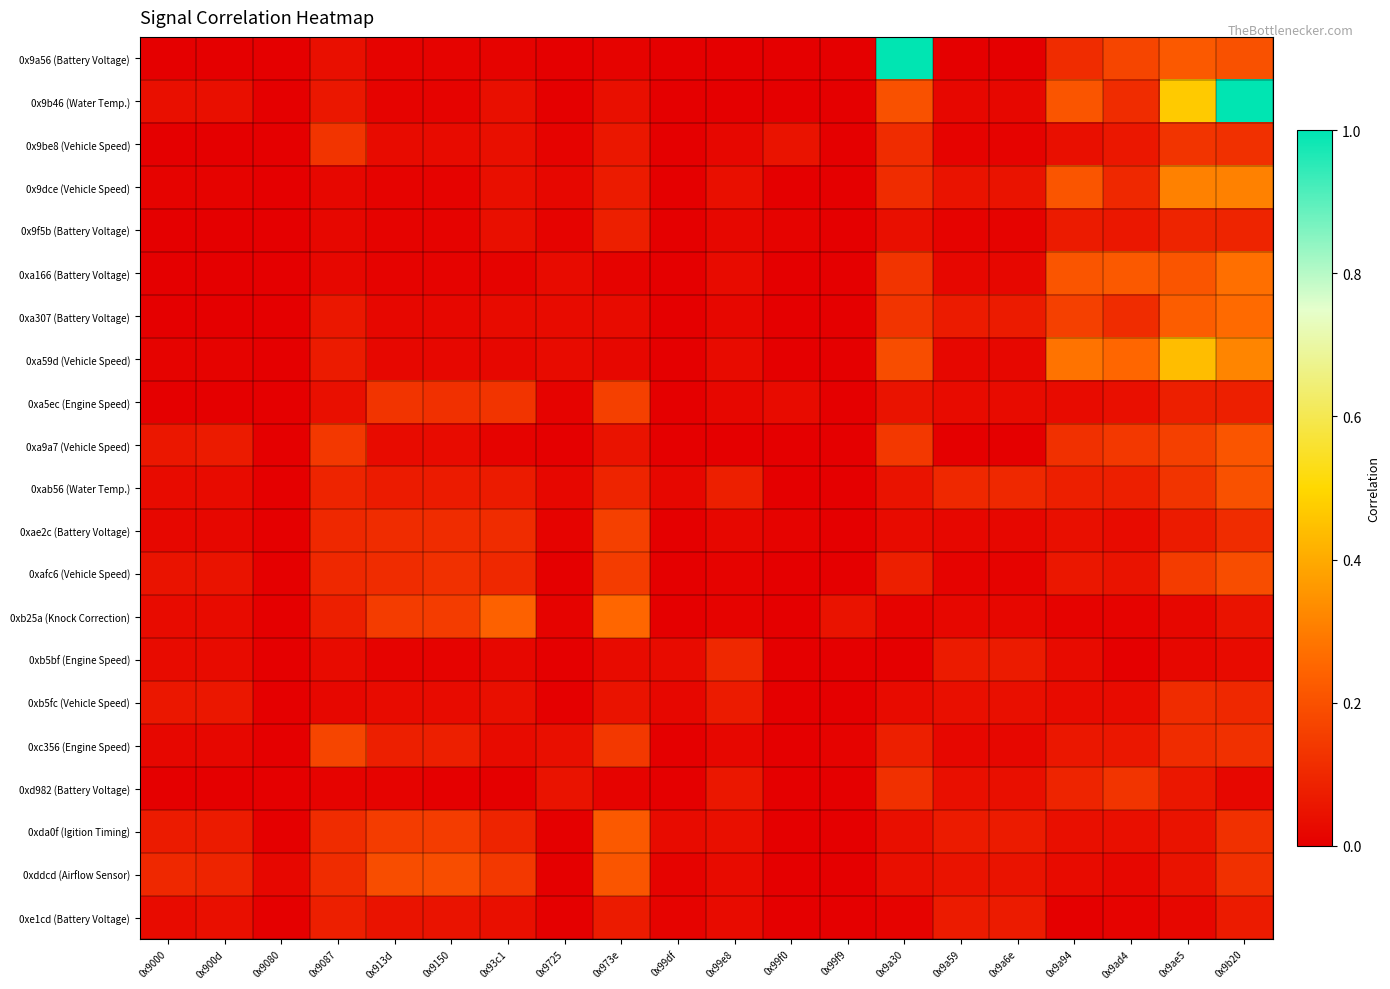

Rank the series at 0x9150 from highest to lowest value.

0xddcd (Airflow Sensor), 0xb25a (Knock Correction), 0xda0f (Igition Timing), 0xa5ec (Engine Speed), 0xafc6 (Vehicle Speed), 0xae2c (Battery Voltage), 0xc356 (Engine Speed), 0xab56 (Water Temp.), 0xe1cd (Battery Voltage), 0x9be8 (Vehicle Speed), 0xa9a7 (Vehicle Speed), 0xb5fc (Vehicle Speed), 0xa307 (Battery Voltage), 0xa59d (Vehicle Speed), 0x9a56 (Battery Voltage), 0x9b46 (Water Temp.), 0x9dce (Vehicle Speed), 0x9f5b (Battery Voltage), 0xa166 (Battery Voltage), 0xb5bf (Engine Speed), 0xd982 (Battery Voltage)